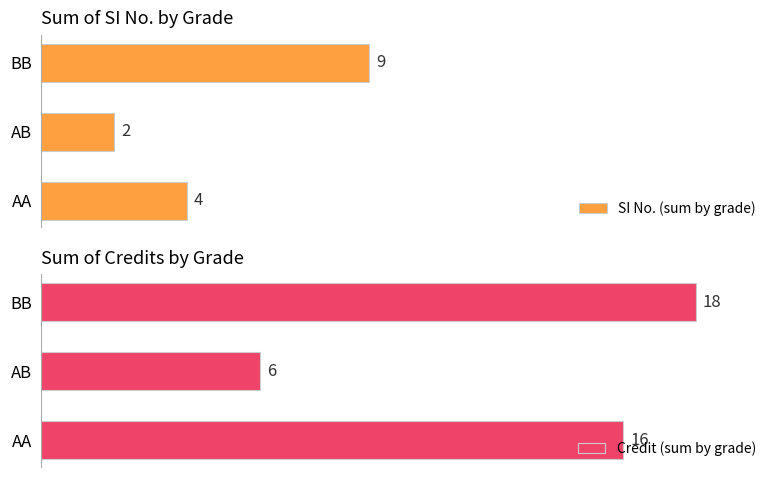

Which series has the widest spread of values?

Credit (sum by grade)